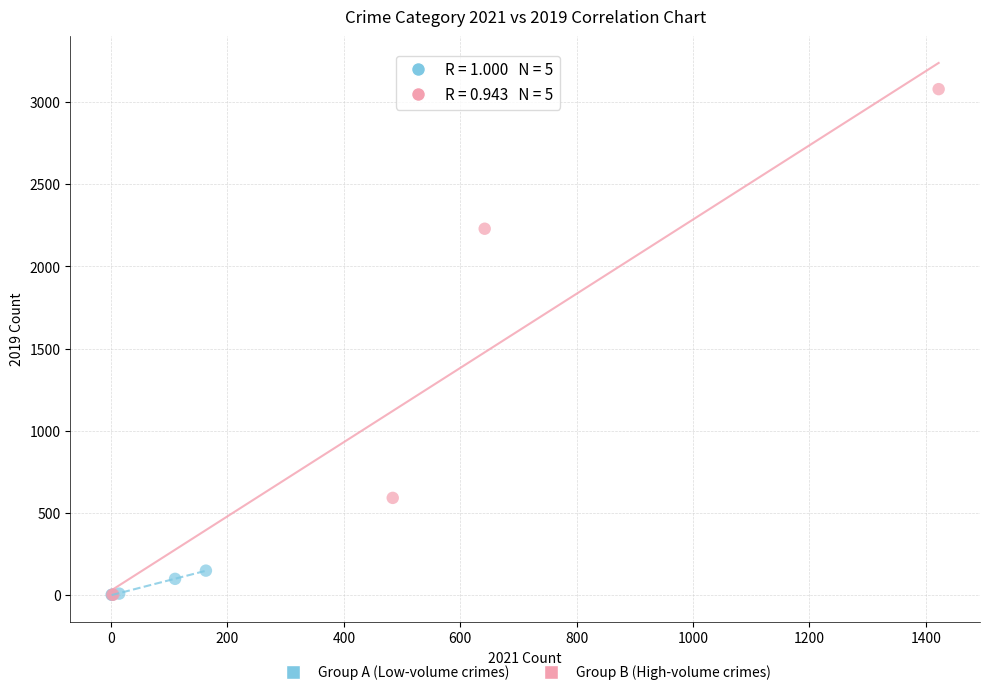

Which series has the largest Y range (max minus min)?

Group B (High-volume crimes)